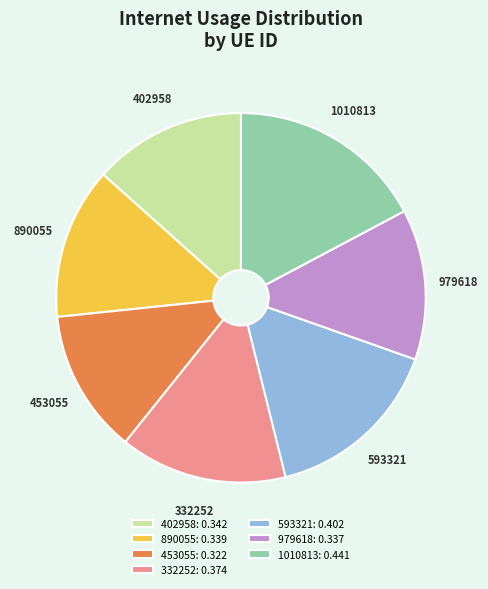

Is it true that 979618 is 20% of the pie?

False